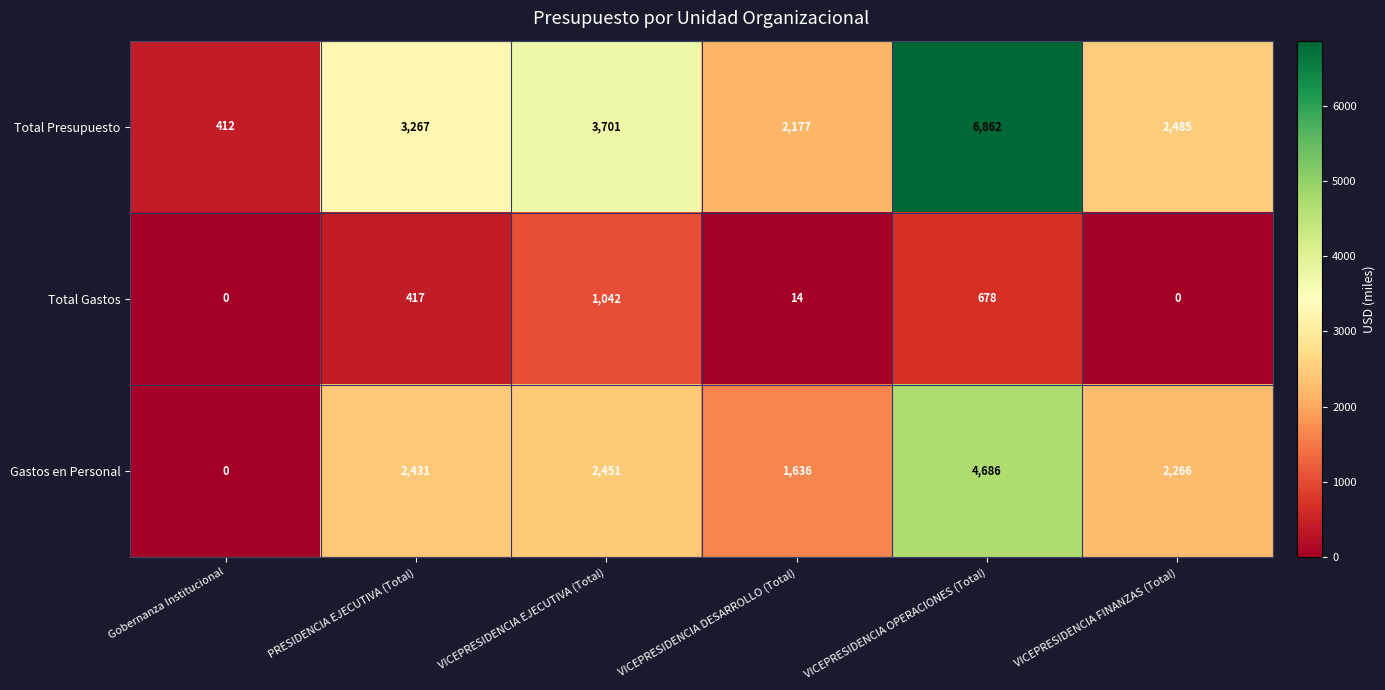

Where is Total Presupuesto nearest to the value 3637?

VICEPRESIDENCIA EJECUTIVA (Total)